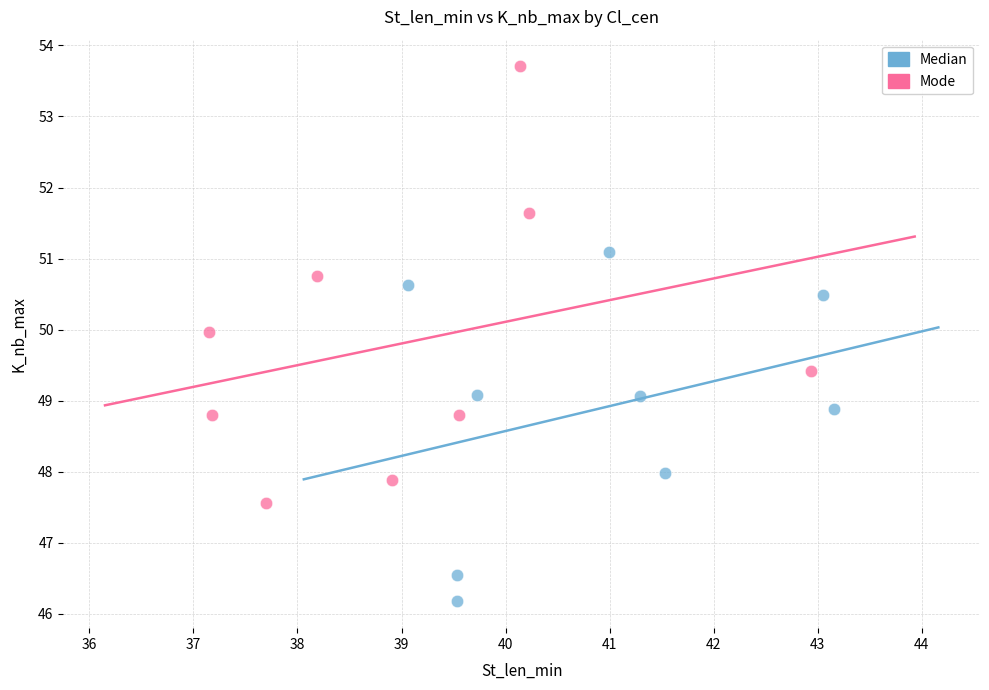

What are all the series names shown in the legend?

Median, Mode